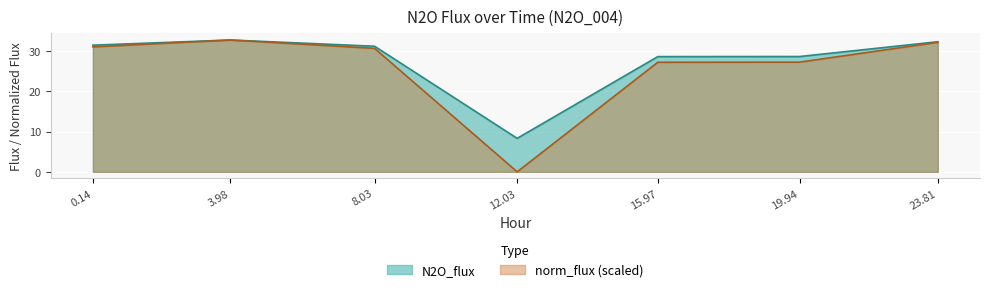

Rank the series by their maximum value, from lowest to highest.

N2O_flux, norm_flux